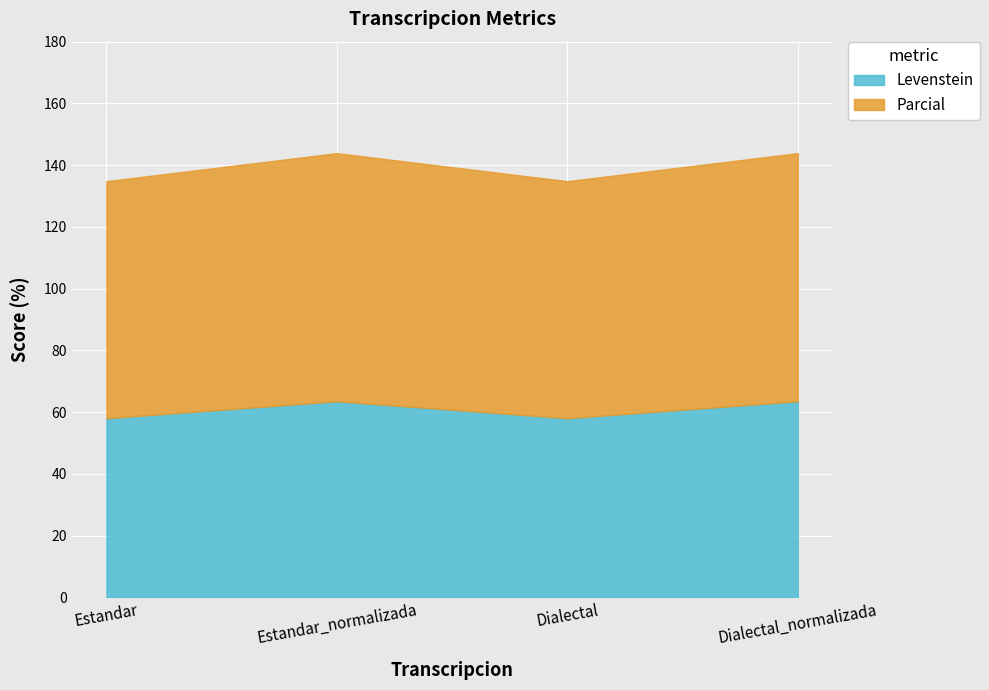

The Parcial series shows 80.4 at Dialectal_normalizada. True or false?

True